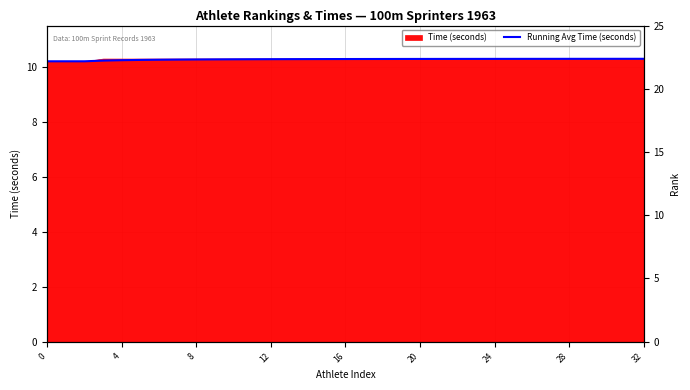

What is the sum of all values?

338.9